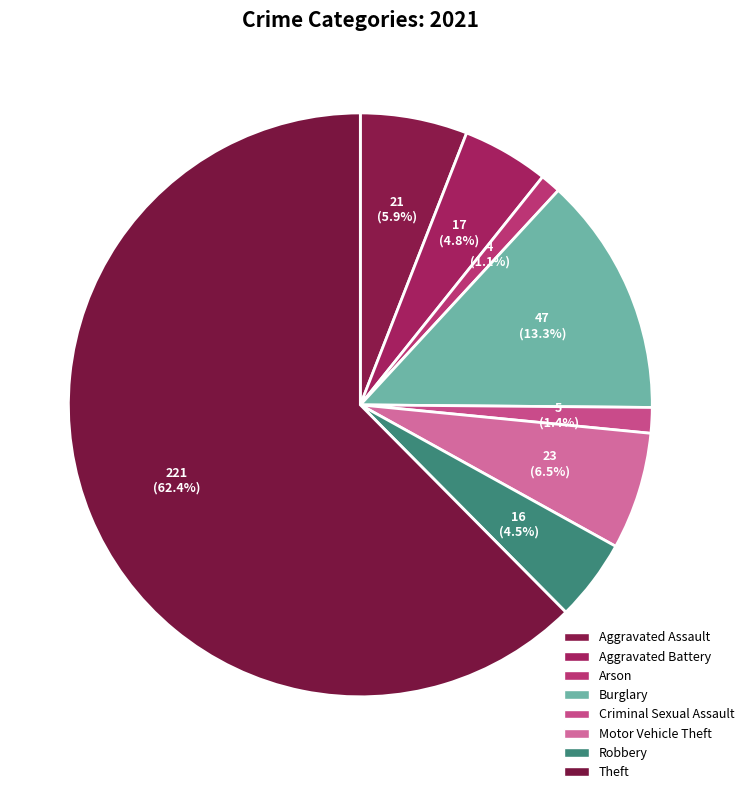

What is the ratio of the value at Burglary to the value at Arson?

11.8